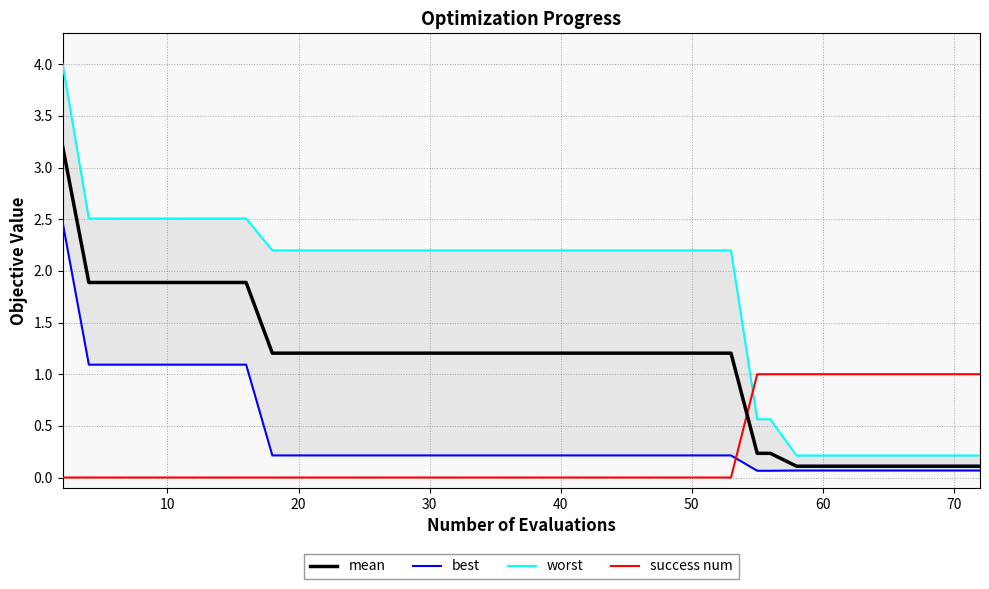

What is the difference between the maximum and minimum values in the best series?

2.4